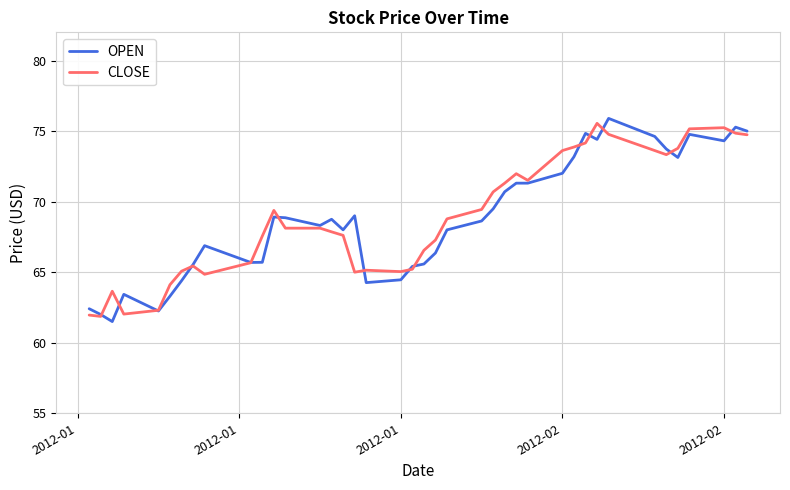

What is the minimum value shown in the chart?

61.5